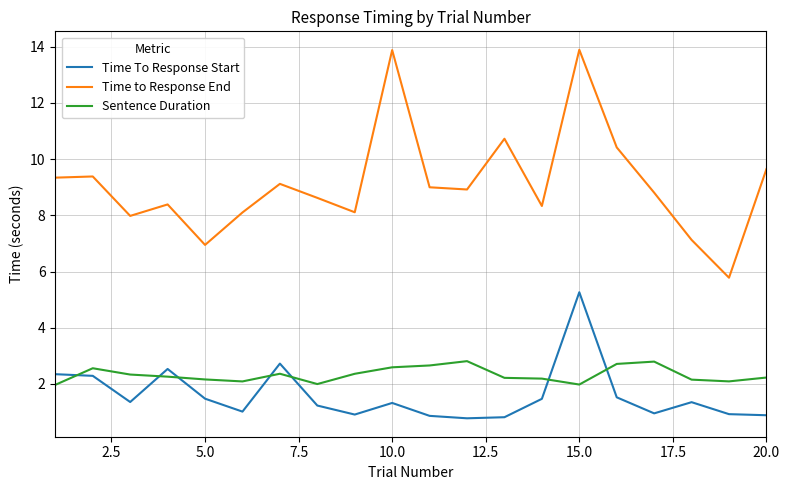

True or false: Time To Response Start has more than 1 interior local peaks.

True